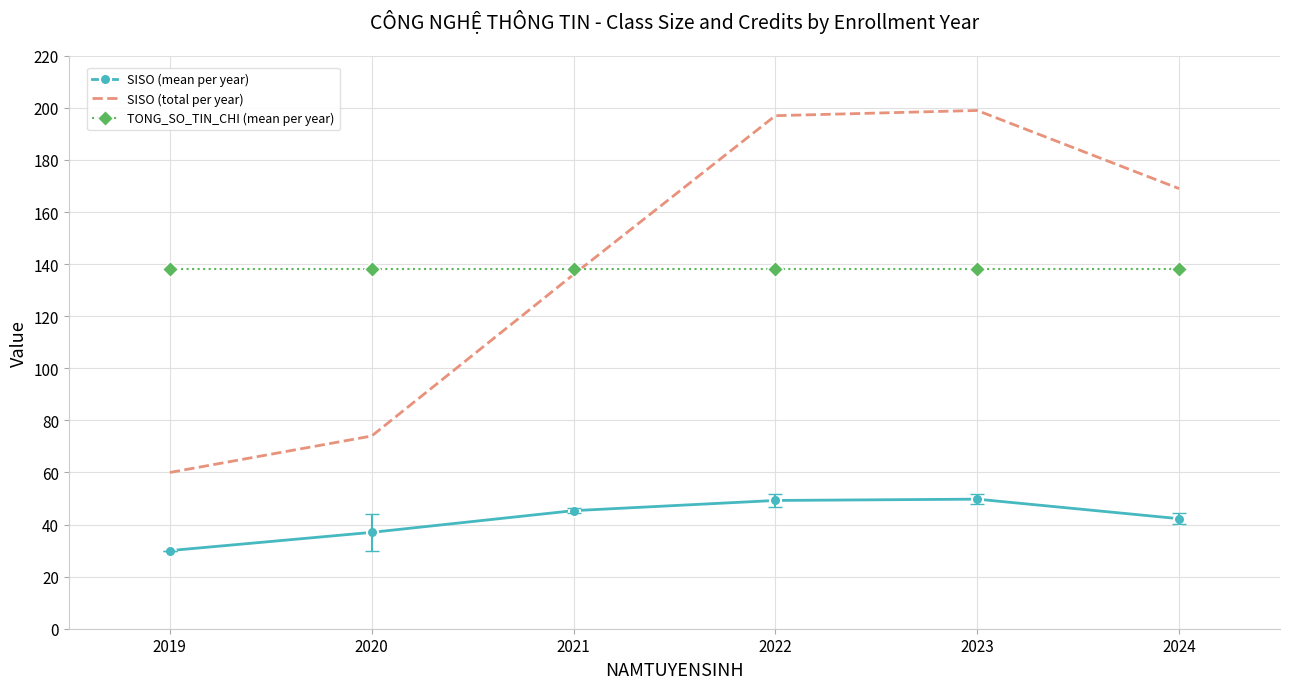

List the labels in order of SISO (total per year) value, largest first.

2023, 2022, 2024, 2021, 2020, 2019